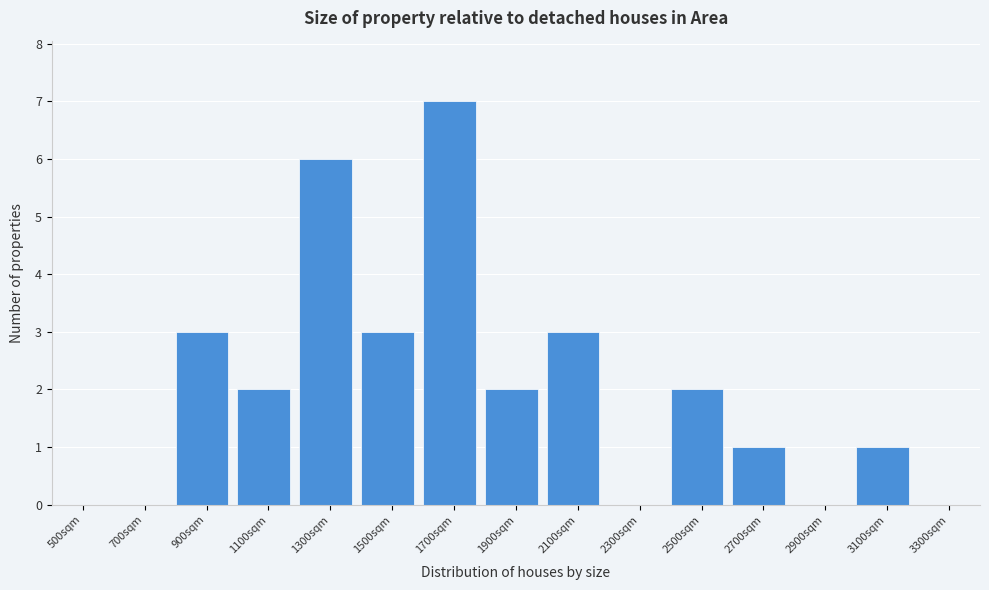

Reading left to right, what are all the values shown in this chart?

500sqm=0	700sqm=0	900sqm=3	1100sqm=2	1300sqm=6	1500sqm=3	1700sqm=7	1900sqm=2	2100sqm=3	2300sqm=0	2500sqm=2	2700sqm=1	2900sqm=0	3100sqm=1	3300sqm=0